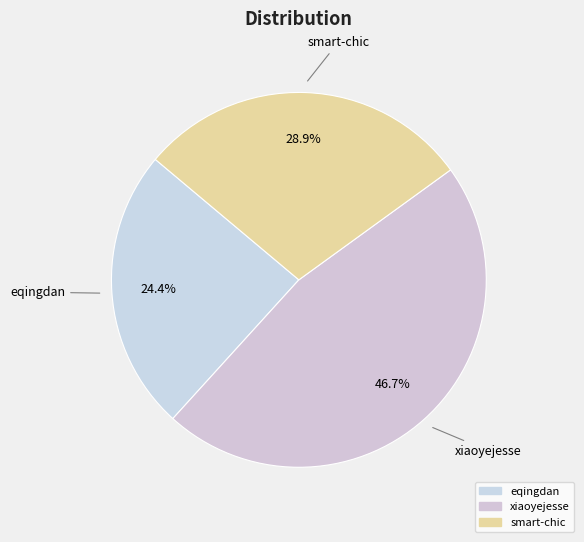

What is the ratio of the value at eqingdan to the value at smart-chic?

0.8